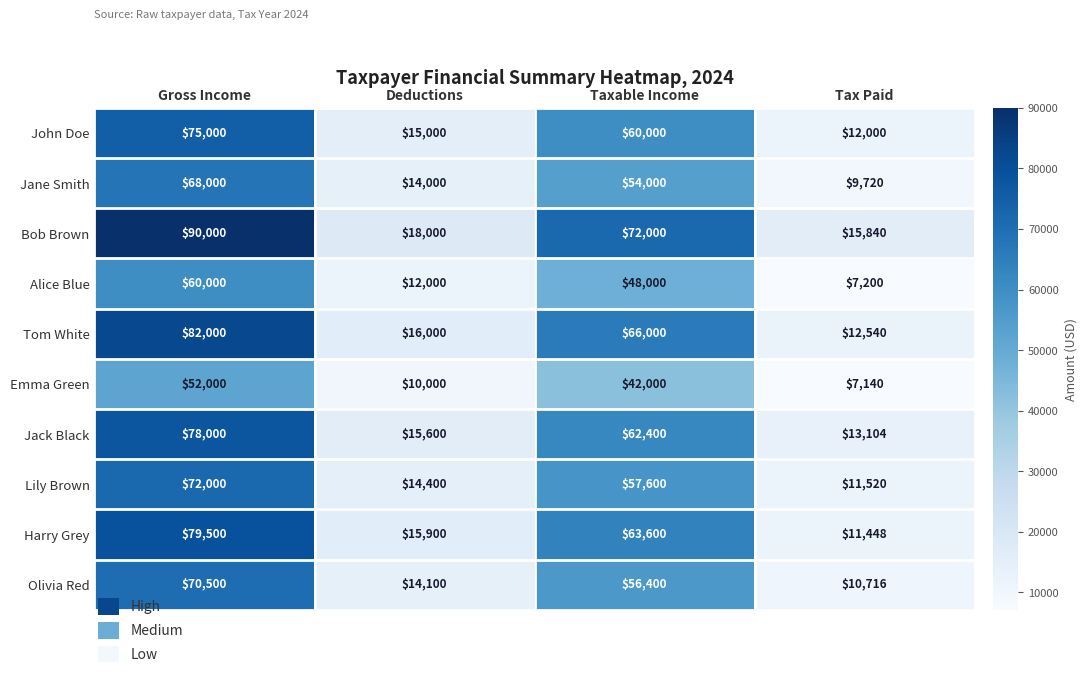

At how many categories does at least one series exceed 17937?

3